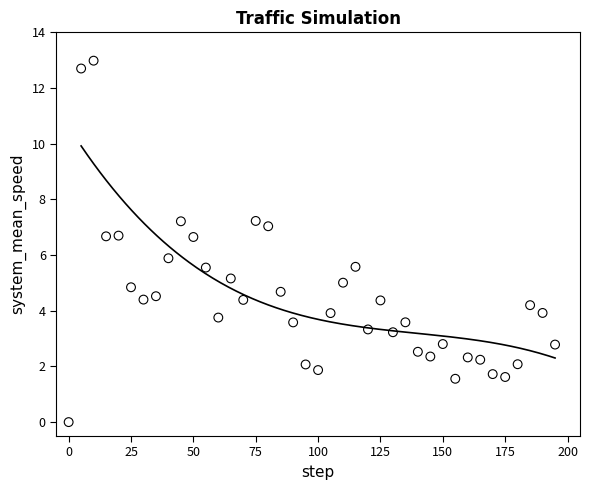

What is the range of Y values (max minus min)?

13.0